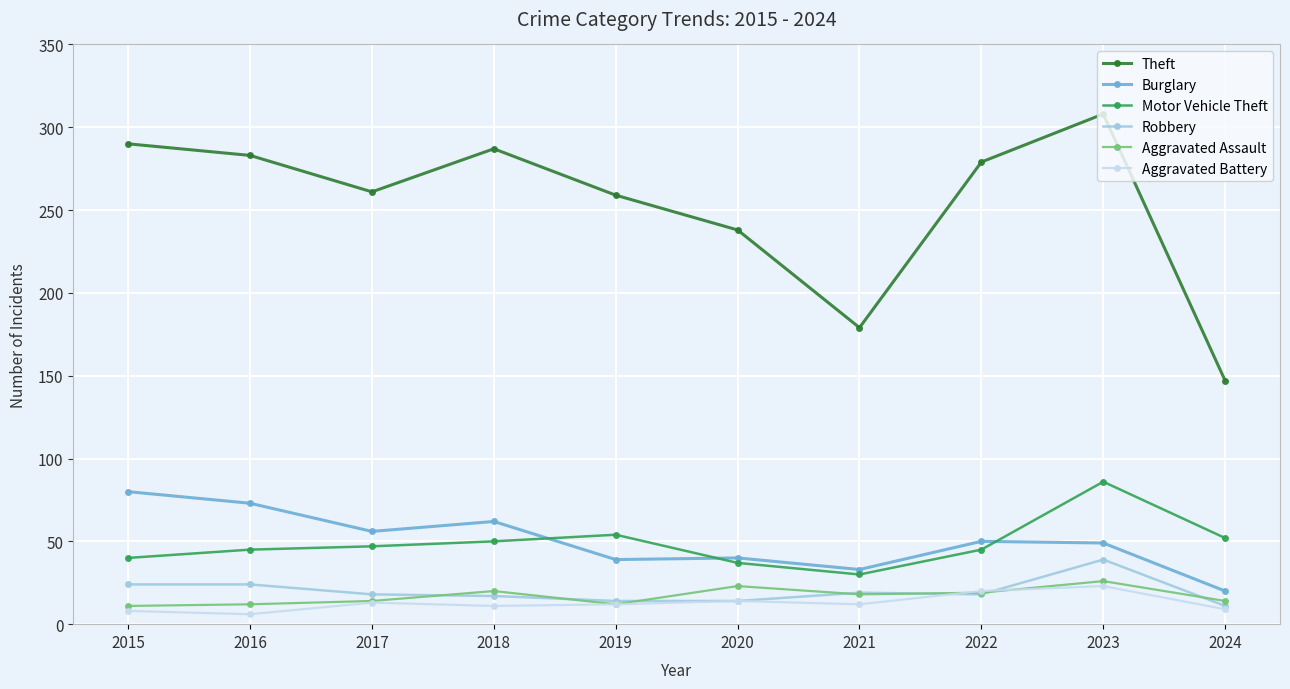

True or false: Aggravated Assault and Theft intersect in this chart.

False